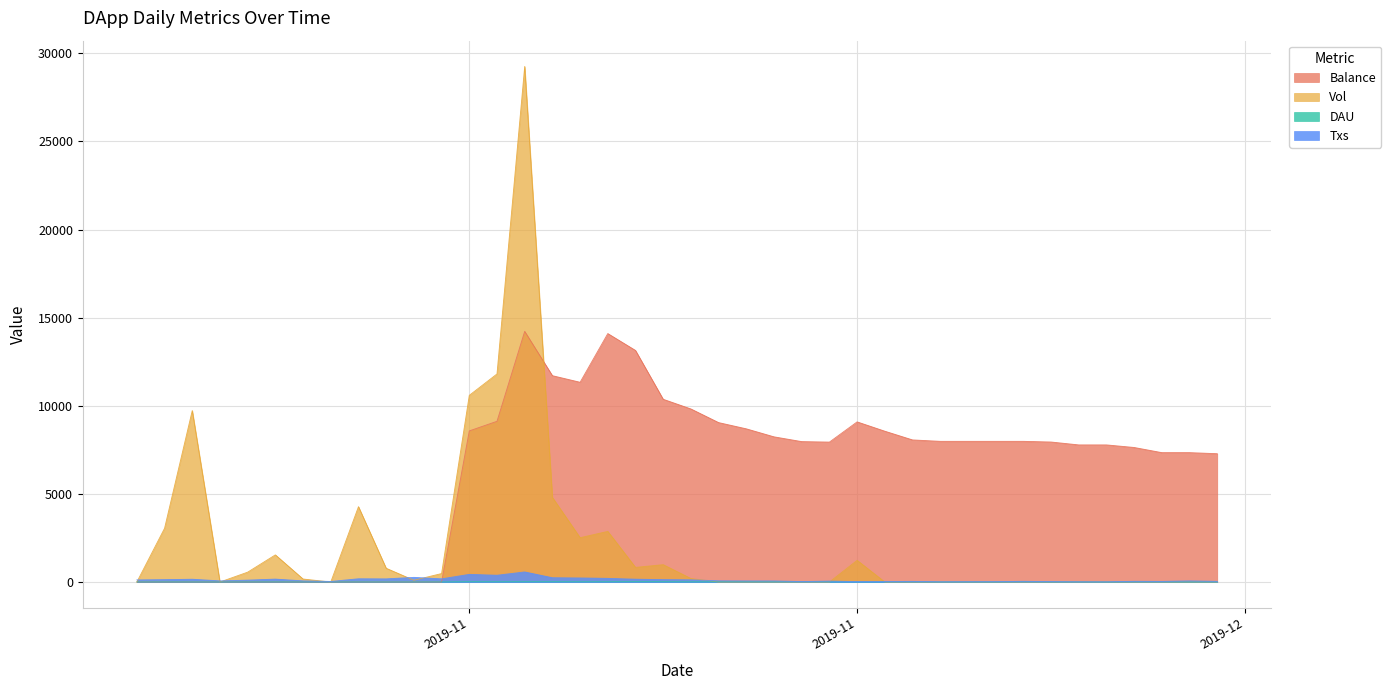

At which label is Balance closest to 7112?

2019-12-09